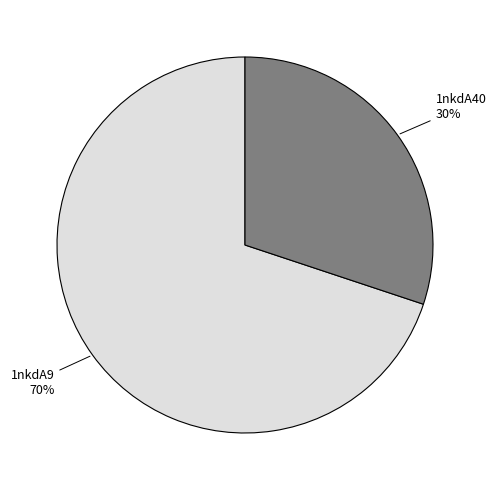

What is the majority slice?

1nkdA9